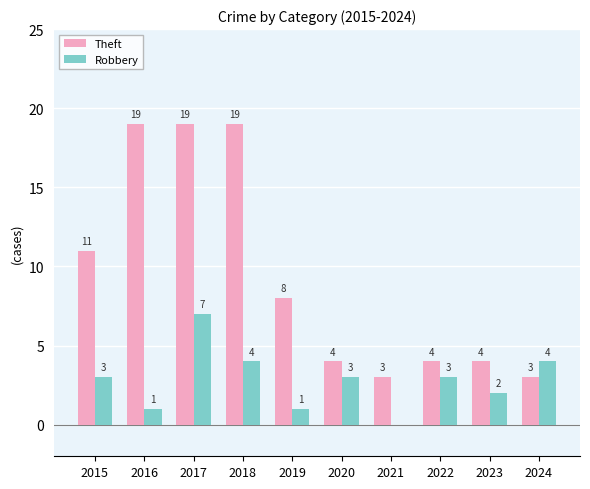

Reading right to left, list all the values displayed in this chart.

Theft: 2024=3	2023=4	2022=4	2021=3	2020=4	2019=8	2018=19	2017=19	2016=19	2015=11
Robbery: 2024=4	2023=2	2022=3	2021=0	2020=3	2019=1	2018=4	2017=7	2016=1	2015=3